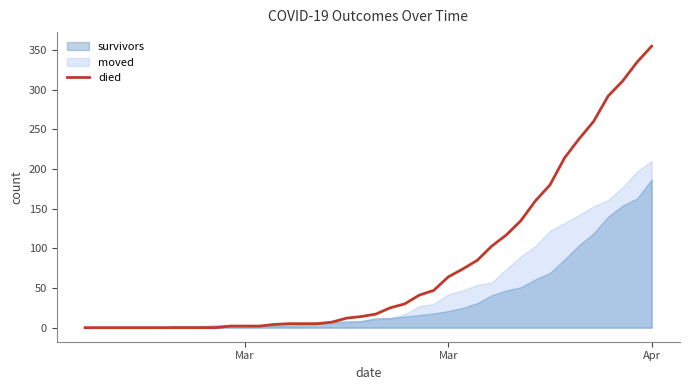

The value at 19 is 8. True or false?

False